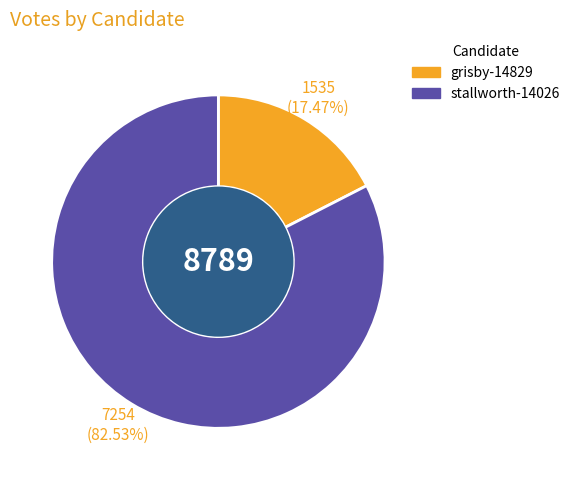

Is there a majority slice in this chart?

Yes